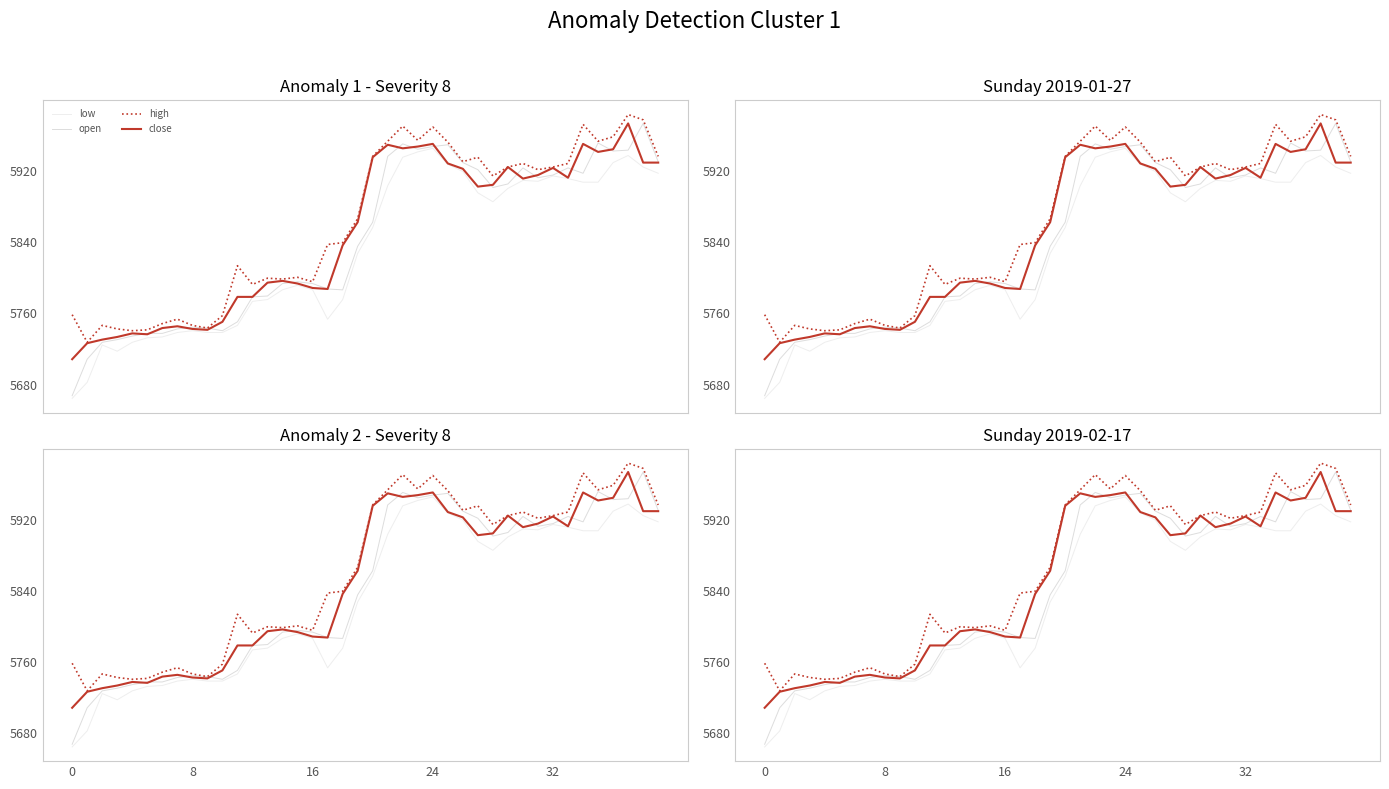

What is the label of the 27th point from the left?

26